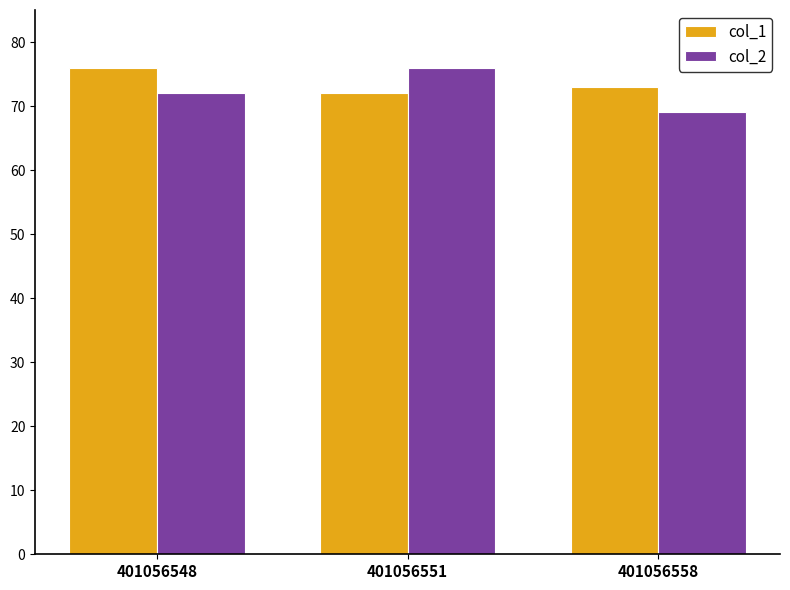

How many bars are there in each group?

2